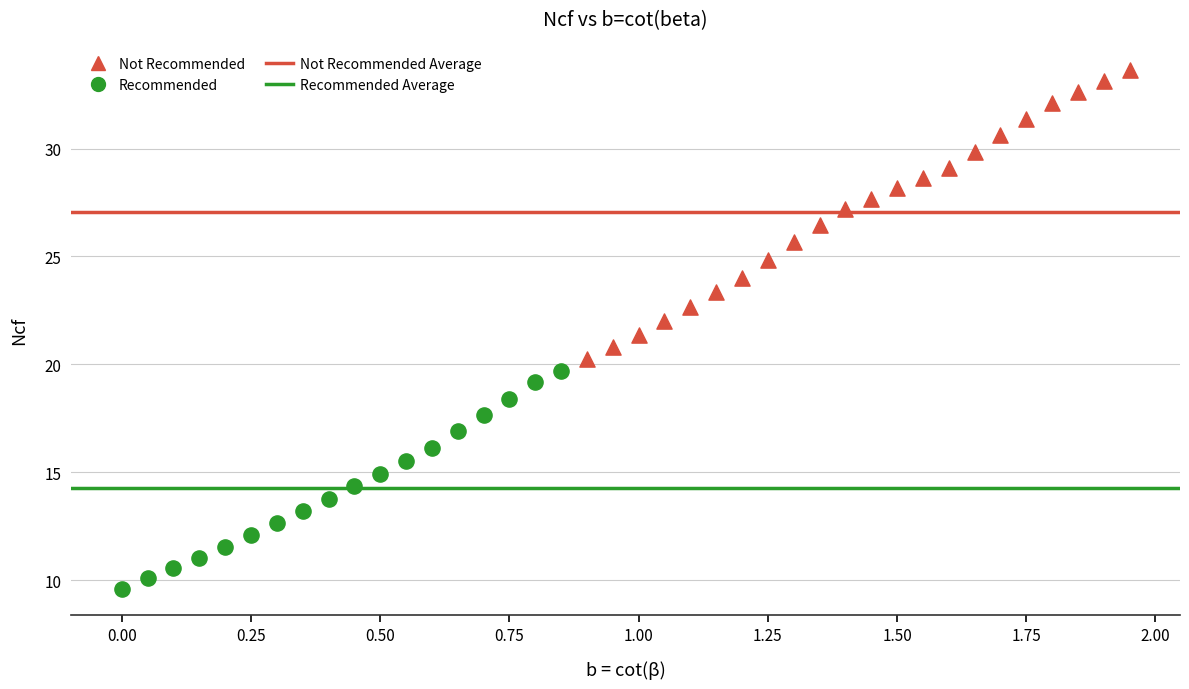

Which series contains the lowest Y value?

Recommended